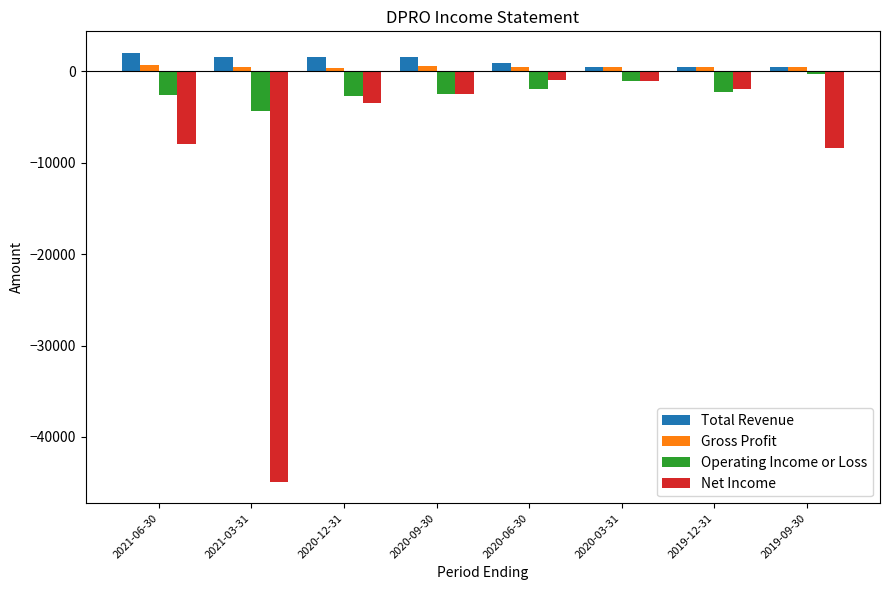

What are all the series names shown in the legend?

Total Revenue, Gross Profit, Operating Income or Loss, Net Income